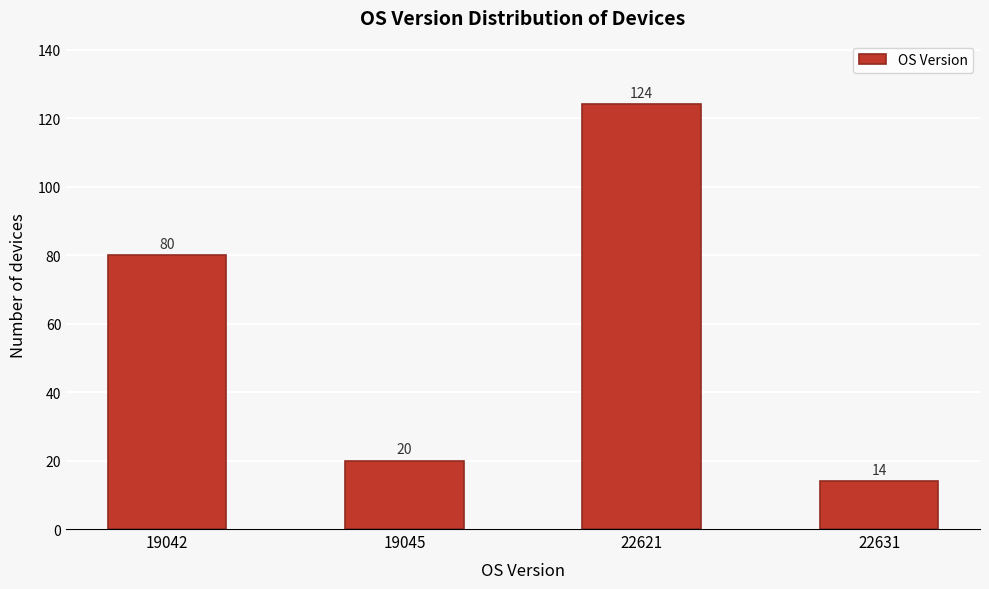

Reading left to right, transcribe all the data shown in this chart.

19042=80	19045=20	22621=124	22631=14